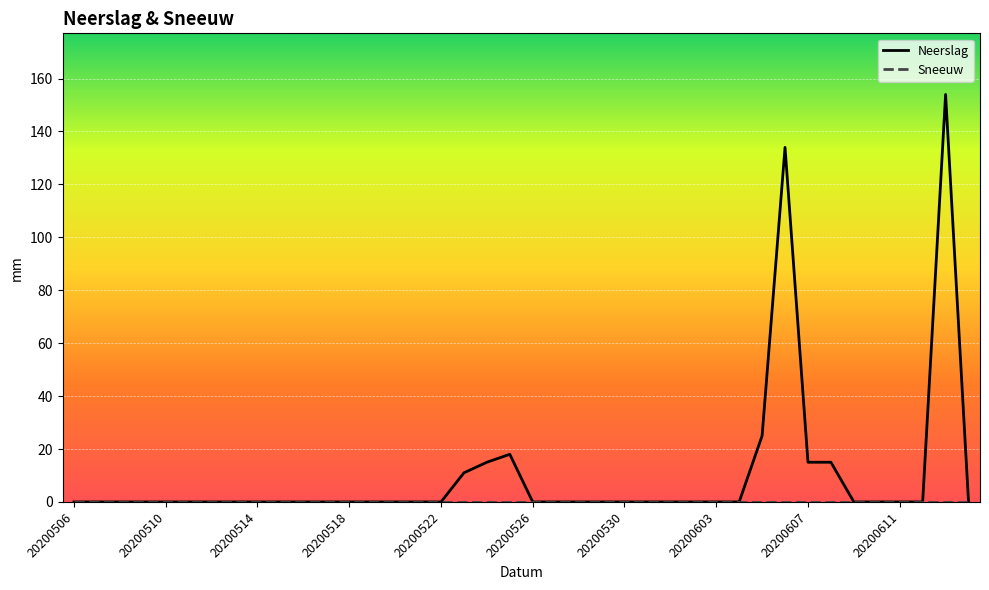

Which series has the largest total across all categories?

Neerslag